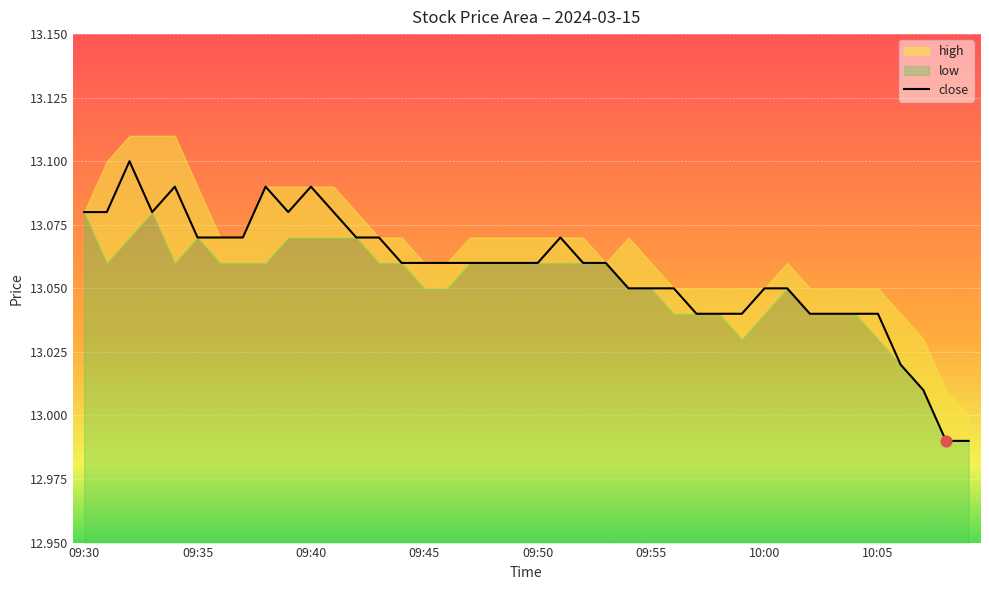

What is the ratio of the value at 19 to the value at 26?

1.0